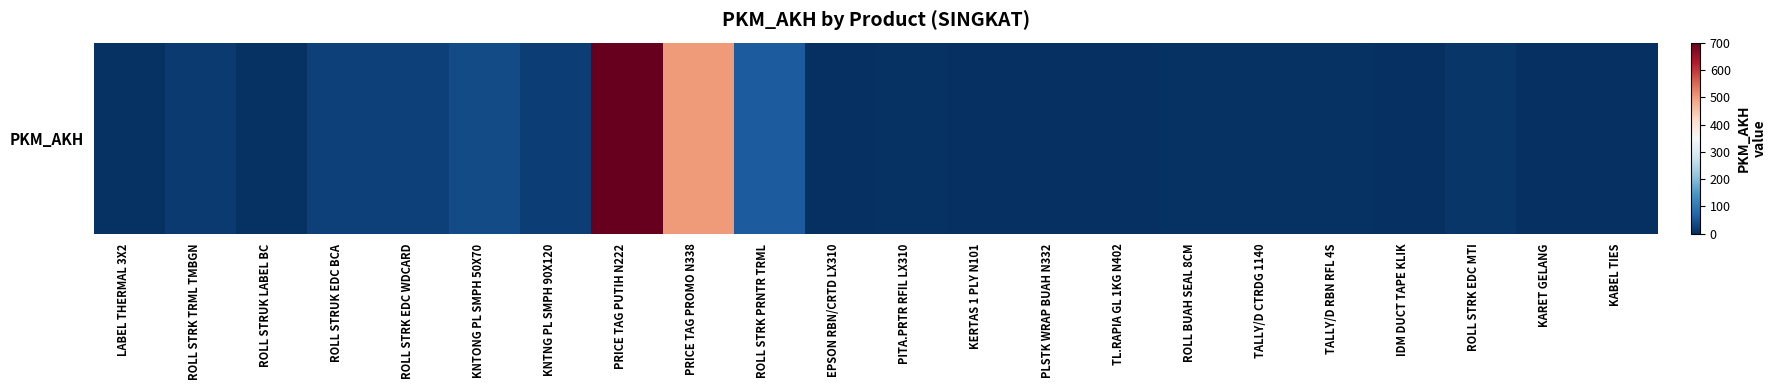

True or false: the data shows 2 at KARET GELANG.

True